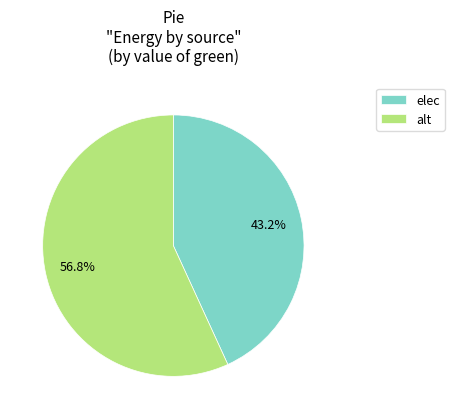

True or false: alt accounts for 57% of the total.

True